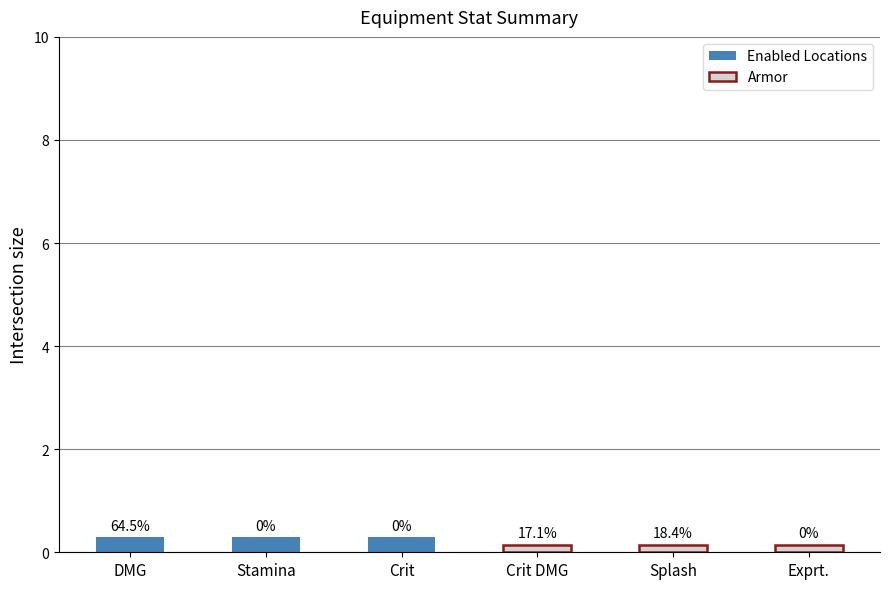

Reading left to right, transcribe all the data shown in this chart.

Enabled Locations: 0.3	0.3	0.3
Armor: 0.1	0.1	0.1